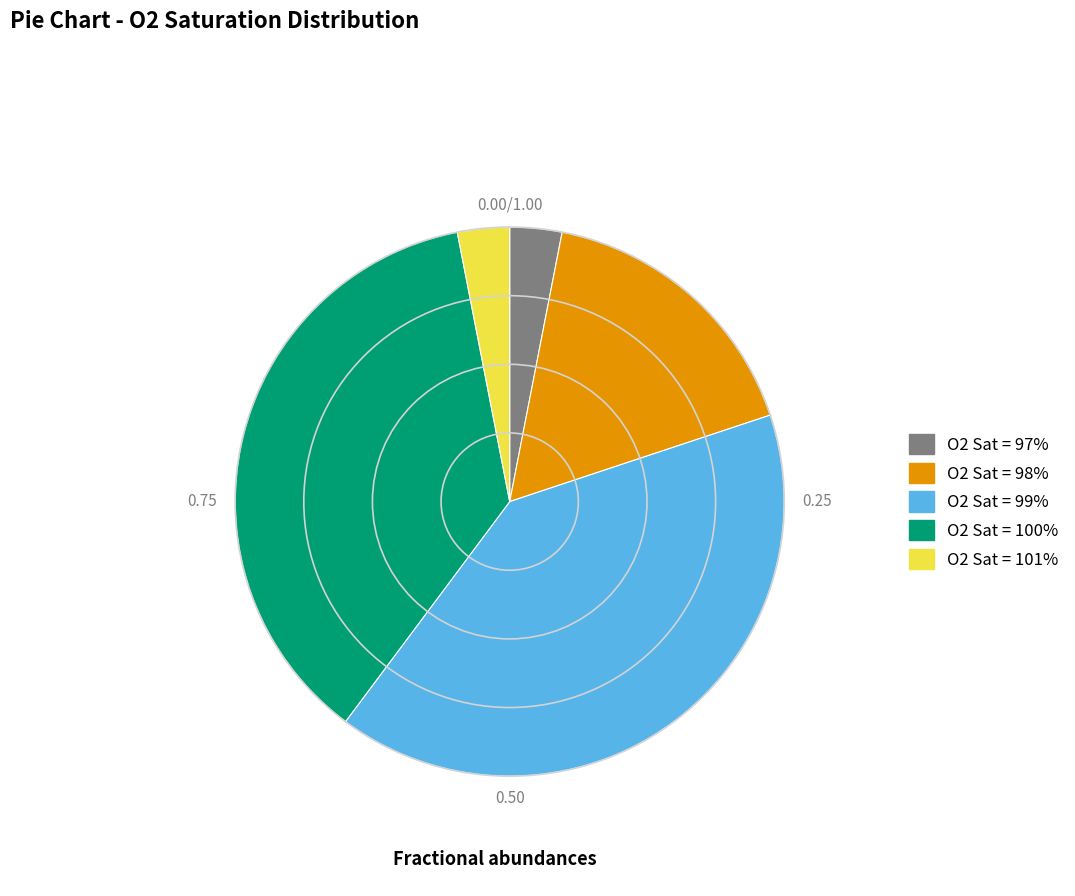

Does any single category account for the majority?

No